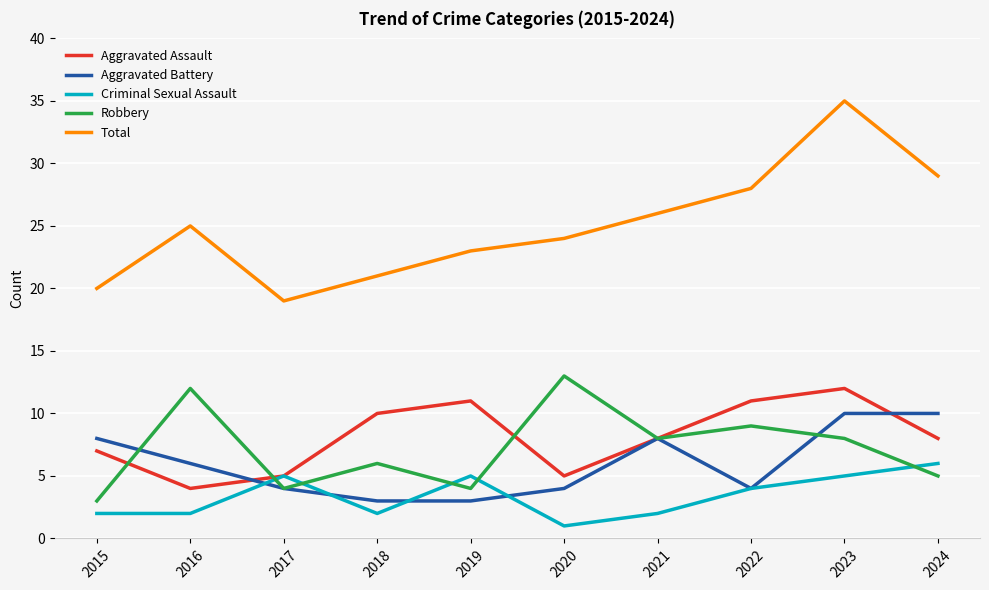

Reading left to right, transcribe all the data shown in this chart.

Aggravated Assault: 7	4	5	10	11	5	8	11	12	8
Aggravated Battery: 8	6	4	3	3	4	8	4	10	10
Criminal Sexual Assault: 2	2	5	2	5	1	2	4	5	6
Robbery: 3	12	4	6	4	13	8	9	8	5
Total: 20	25	19	21	23	24	26	28	35	29